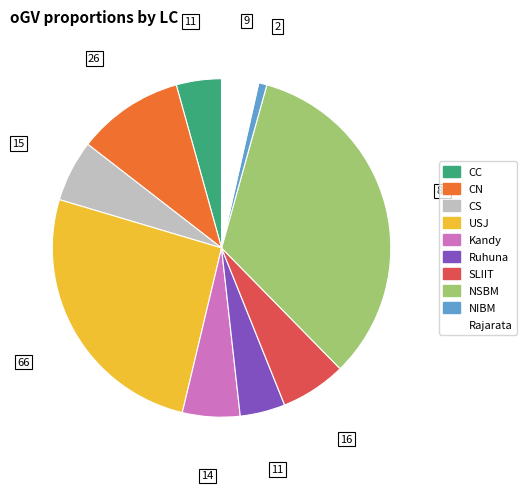

Is the sum of CN and Ruhuna greater than half?

No